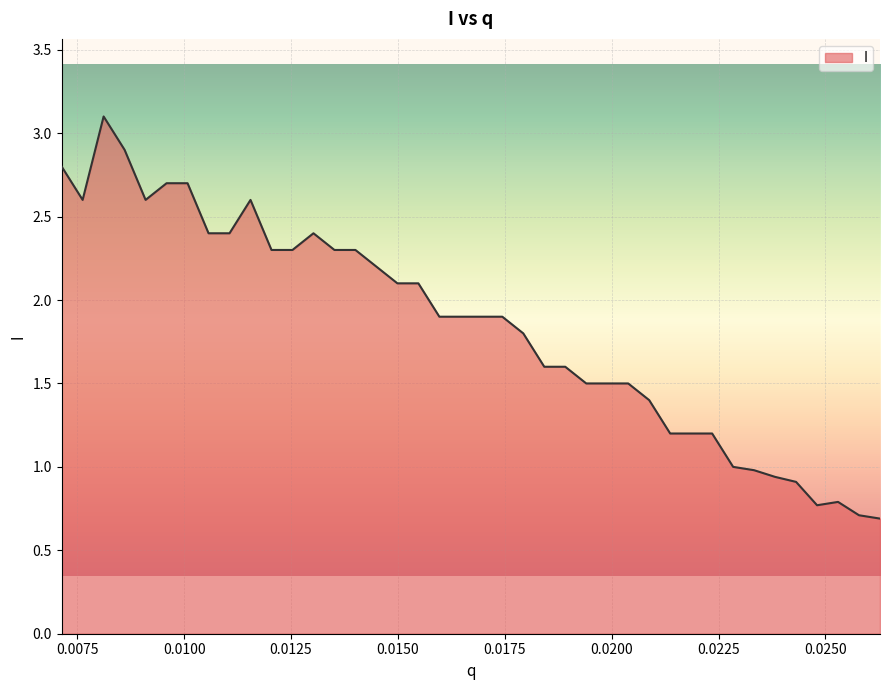

What is the greatest value displayed?

3.1